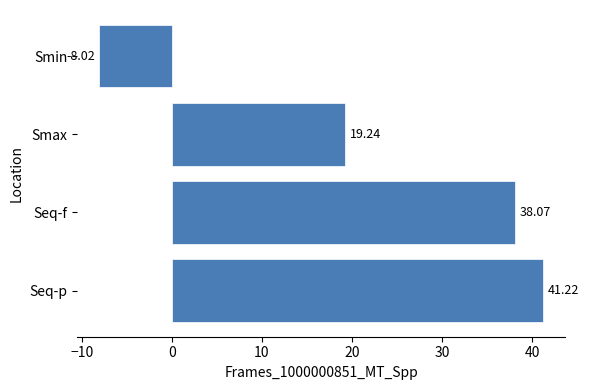

Are the bars grouped side by side (vs. stacked)?

No